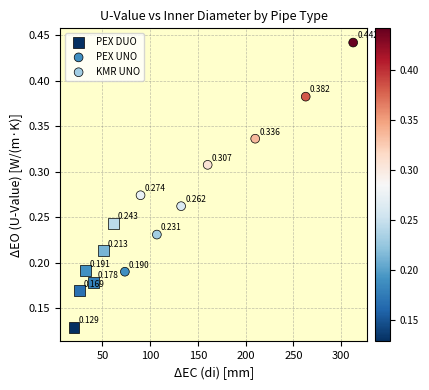

What are all the series names shown in the legend?

PEX DUO, PEX UNO, KMR UNO